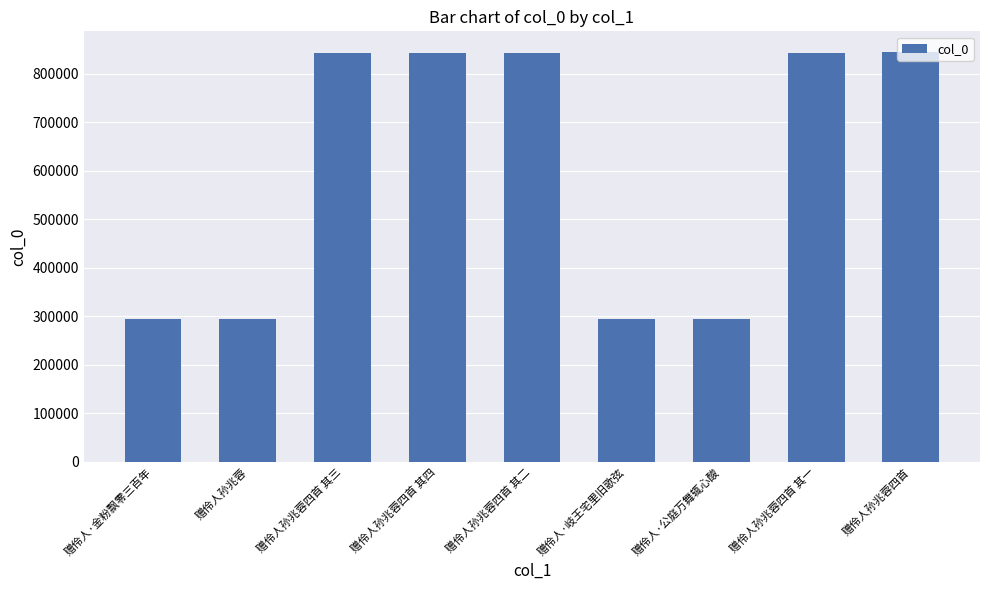

What is the smallest value displayed?

295152